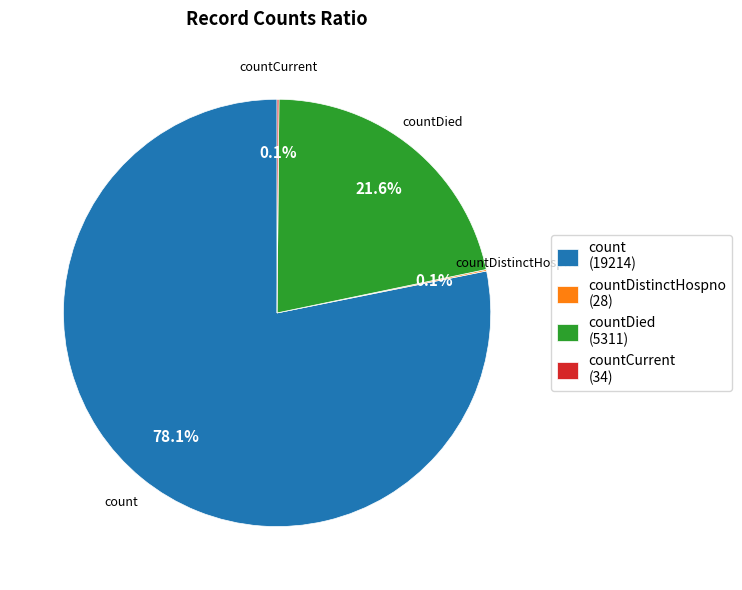

What is the largest slice in the pie chart?

count (19214)